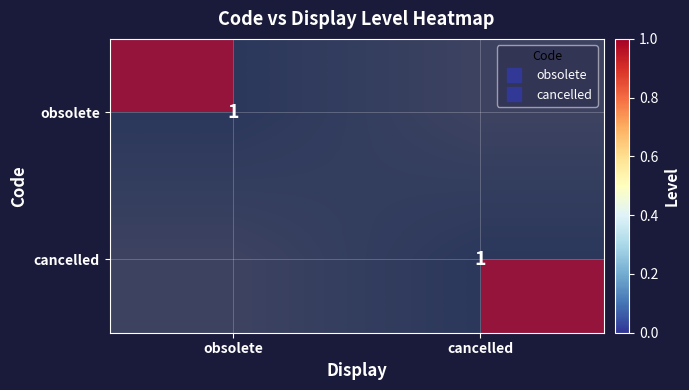

True or false: cancelled has a value of 1 at cancelled.

True